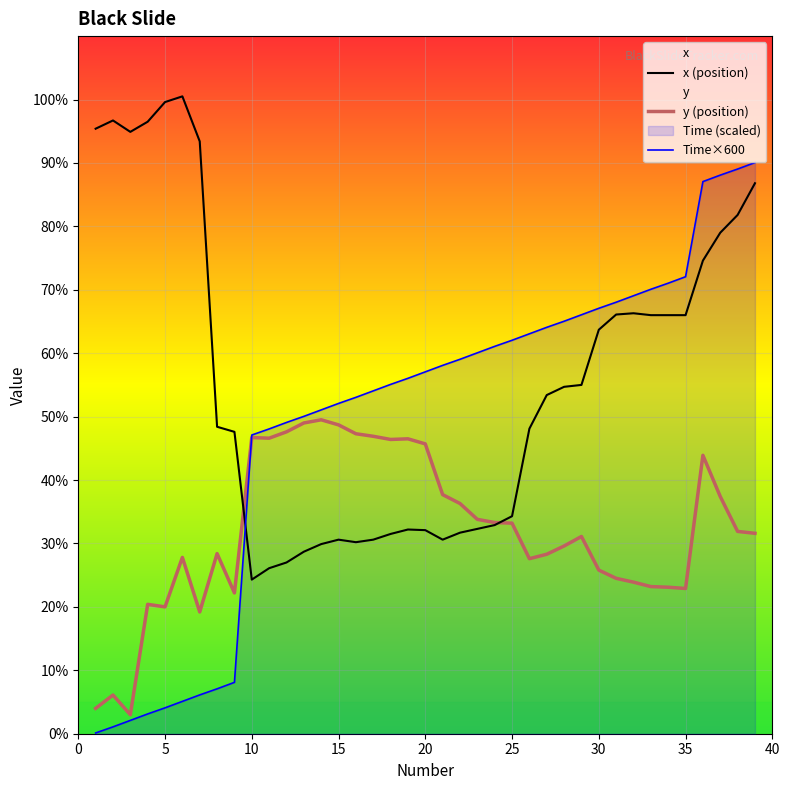

Is it true that y equals 473.0 at 16?

True